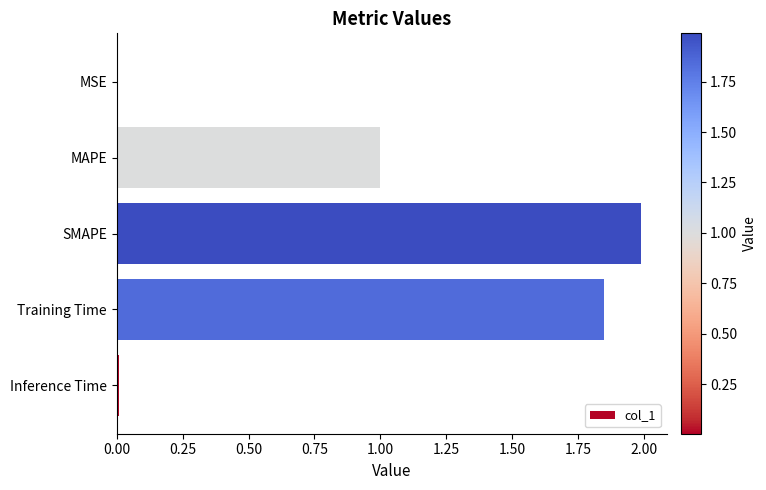

Which has a higher value, MAPE or MSE?

MAPE